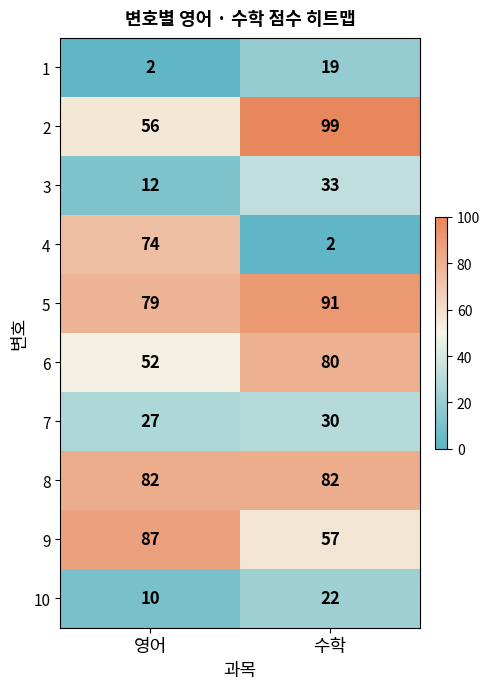

Rank the series at 수학 from lowest to highest value.

4, 1, 10, 7, 3, 9, 6, 8, 5, 2